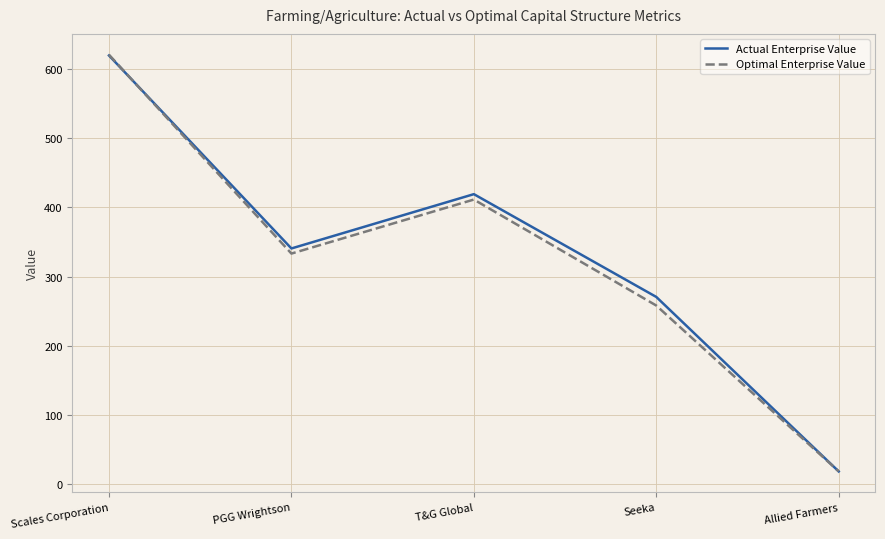

At which category does the chart reach its minimum across all series?

Allied Farmers